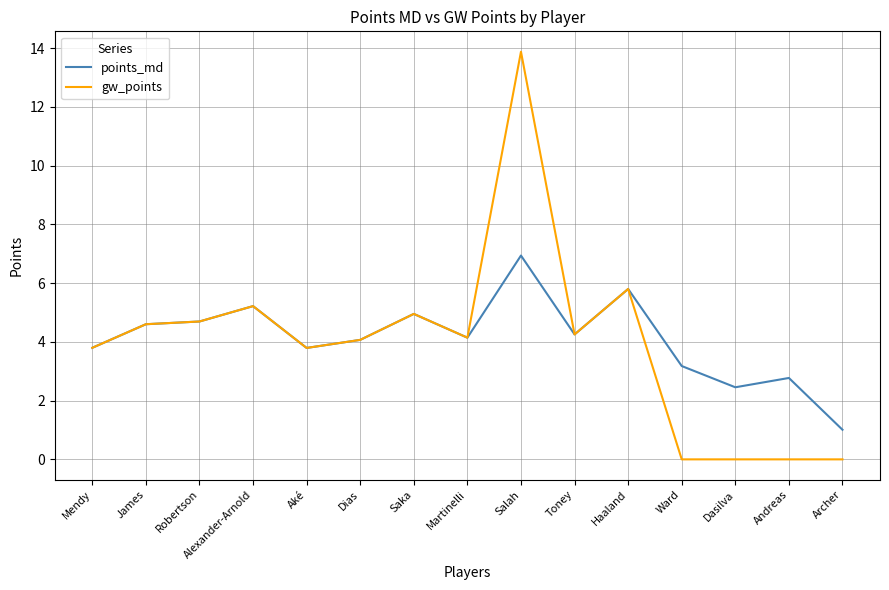

The points_md series shows 1.0 at Andreas. True or false?

False